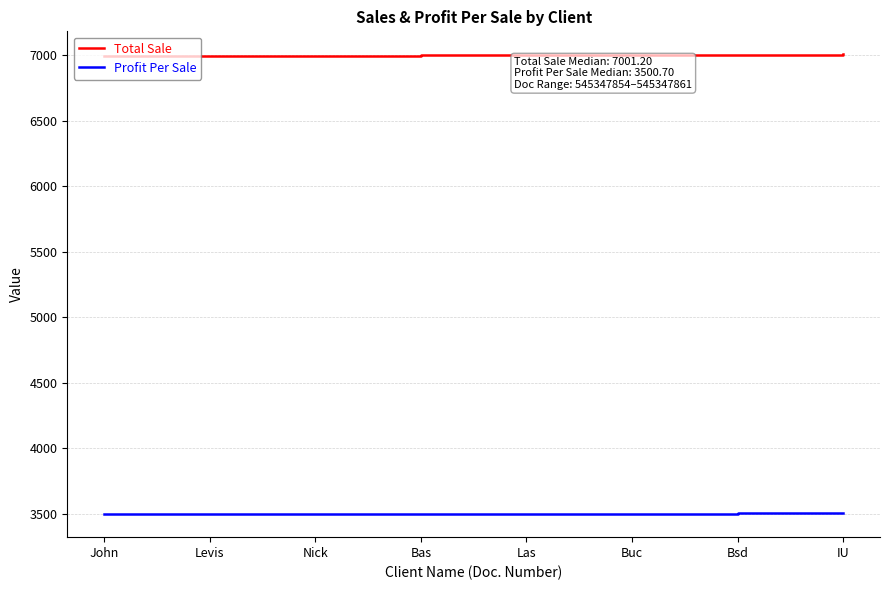

Is the value of Total Sale at IU greater than the value of Profit Per Sale at Levis?

Yes